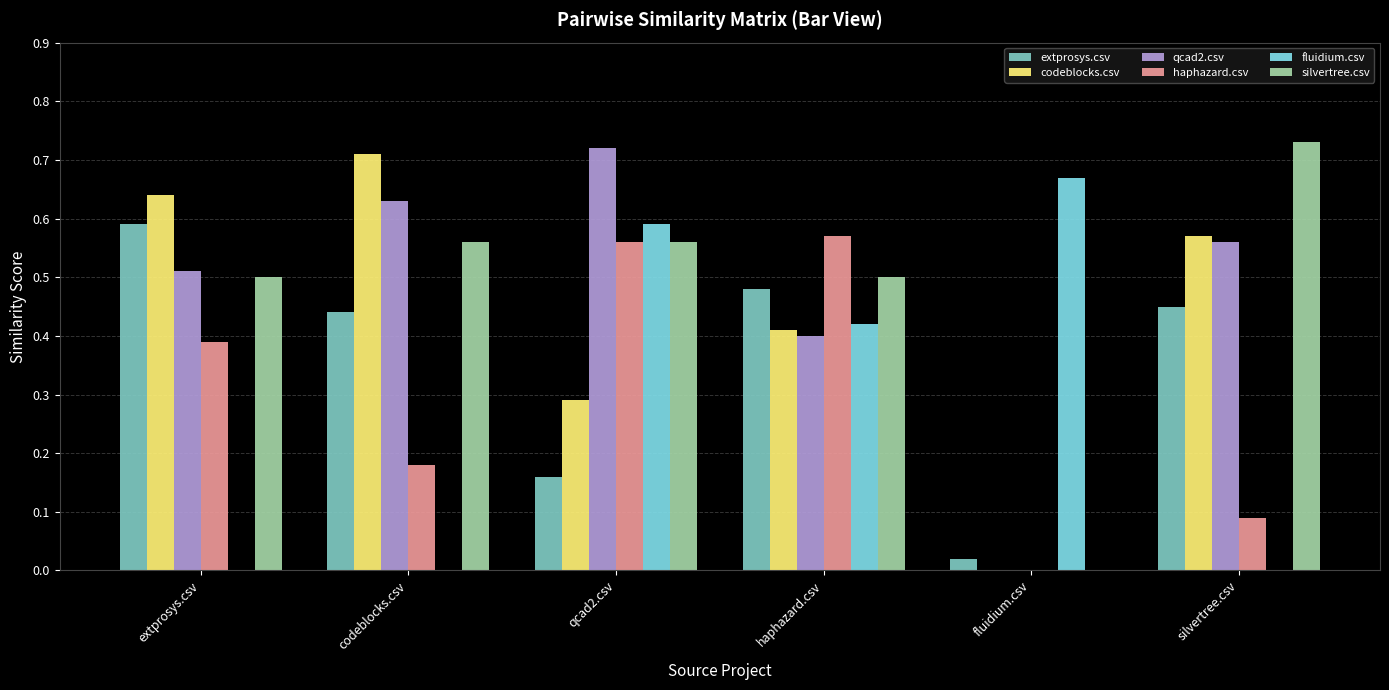

The fluidium.csv series shows 0.0 at extprosys.csv. True or false?

True